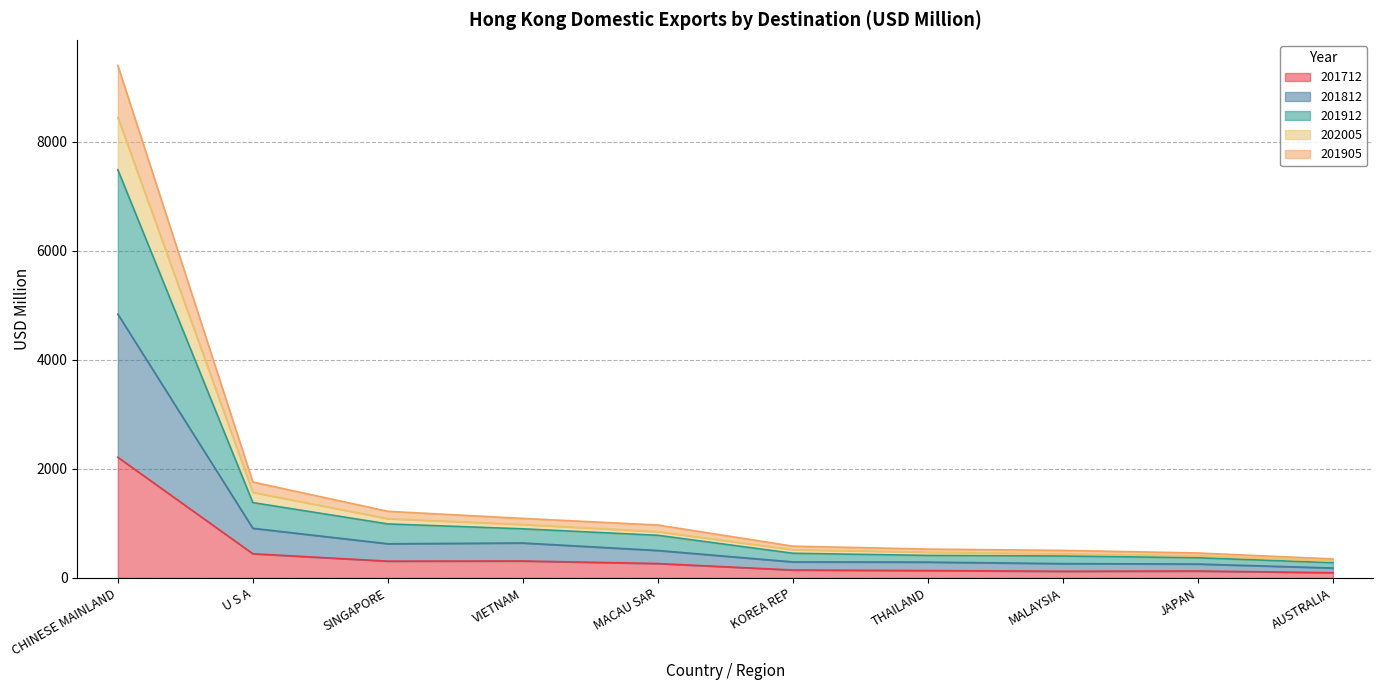

What is the maximum value for 201712?

2213.9